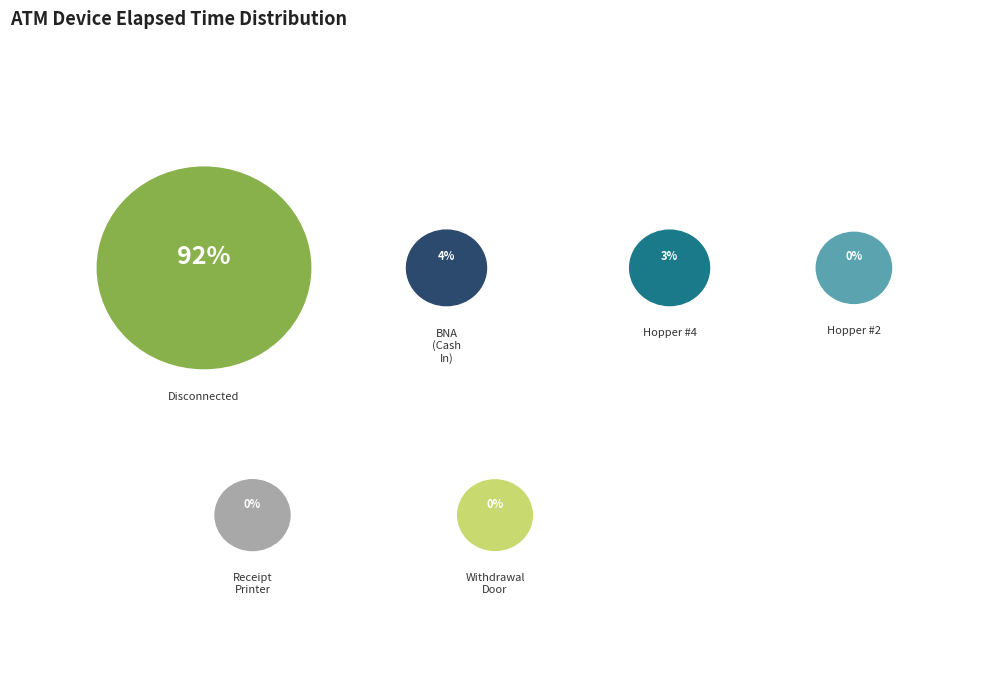

What portion of the pie excludes Withdrawal Door?

100.0%